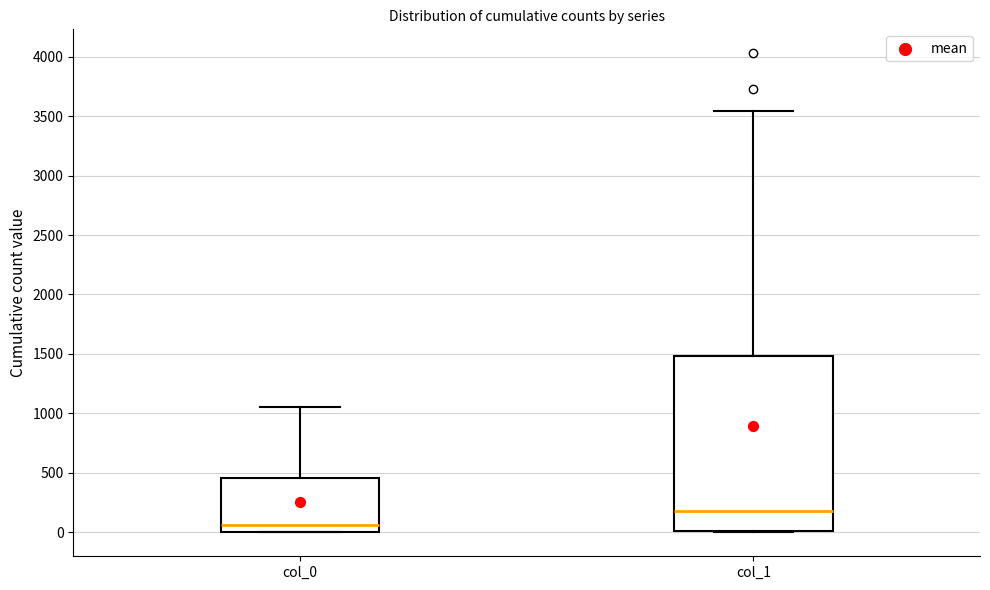

Reading left to right, read every box against the y-axis: the position of its median line, the range the box covers, and the ends of its whiskers. The values are not printed on the chart, so give them approximately, as read against the axis.

col_0: median 50, box 0 to 450, whiskers 0 to 1050
col_1: median 200, box 0 to 1500, whiskers 0 to 3550